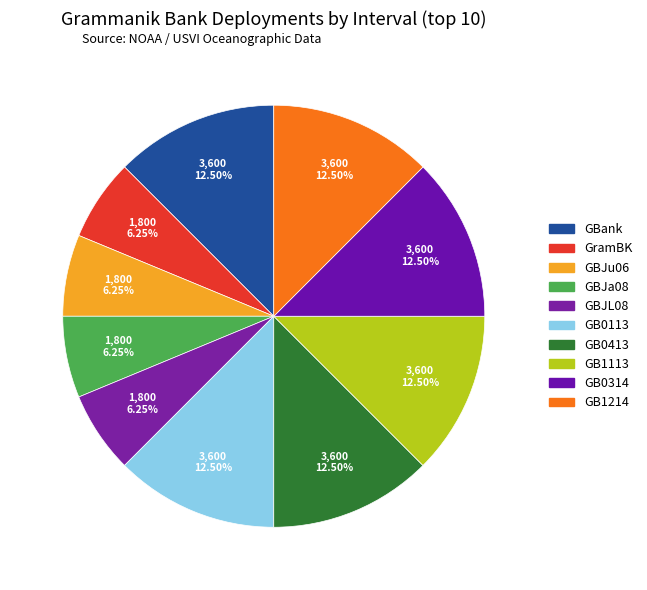

How many slices are in this pie chart?

10